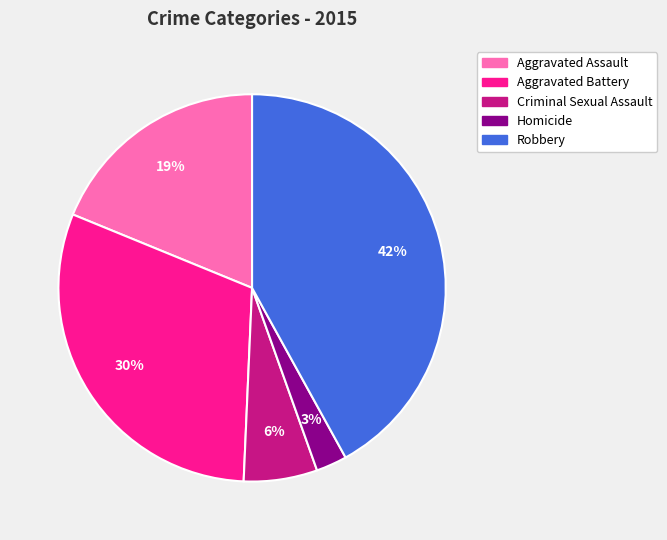

Which category has the smallest portion of the pie?

Homicide